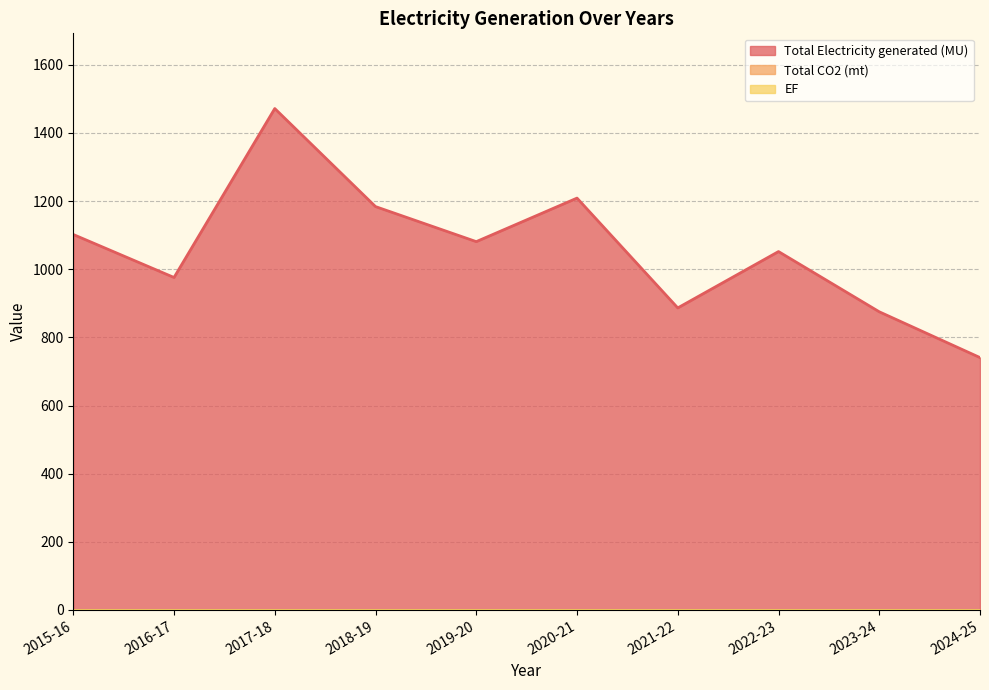

Which series has the largest total across all categories?

Total Electricity generated (MU)